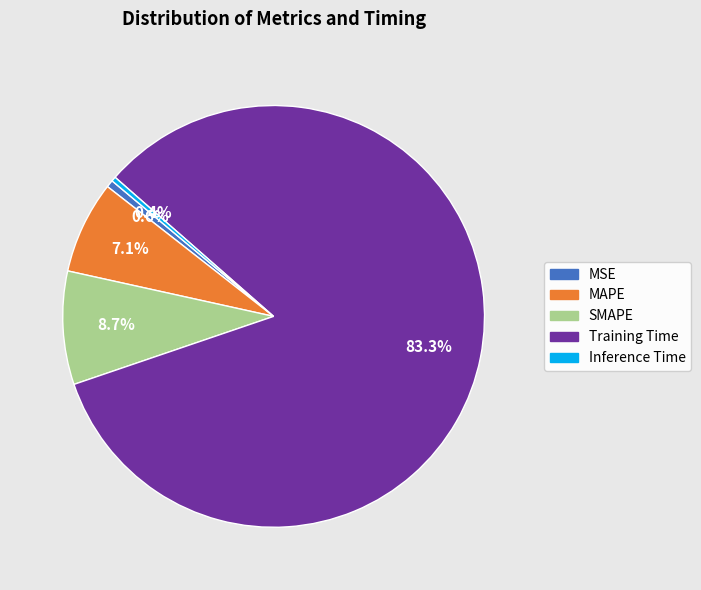

Does any single category account for the majority?

Yes